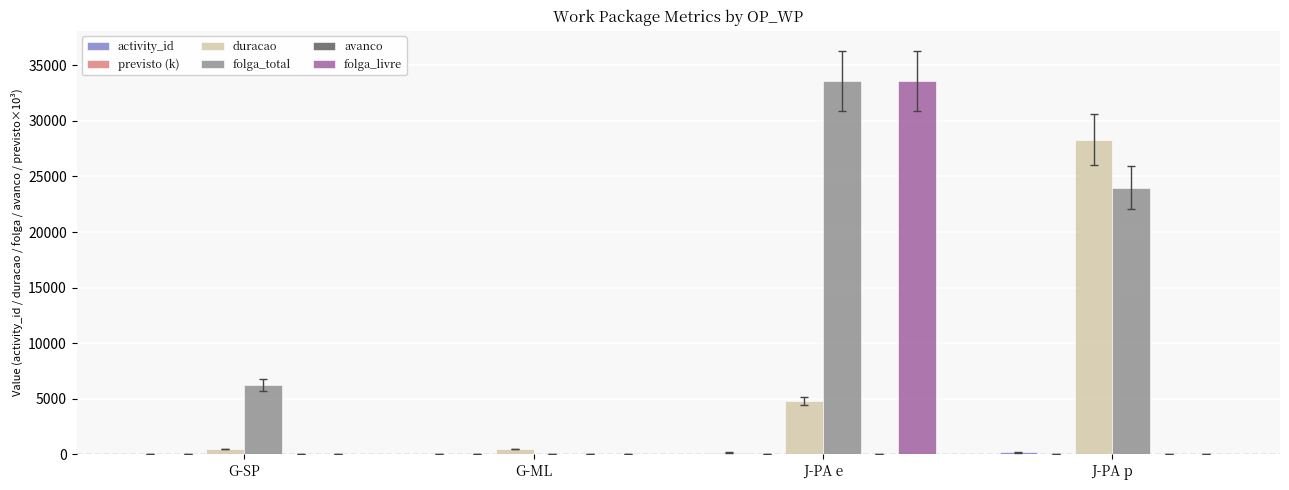

True or false: folga_total has a value of 38594 at J-PA p.

False